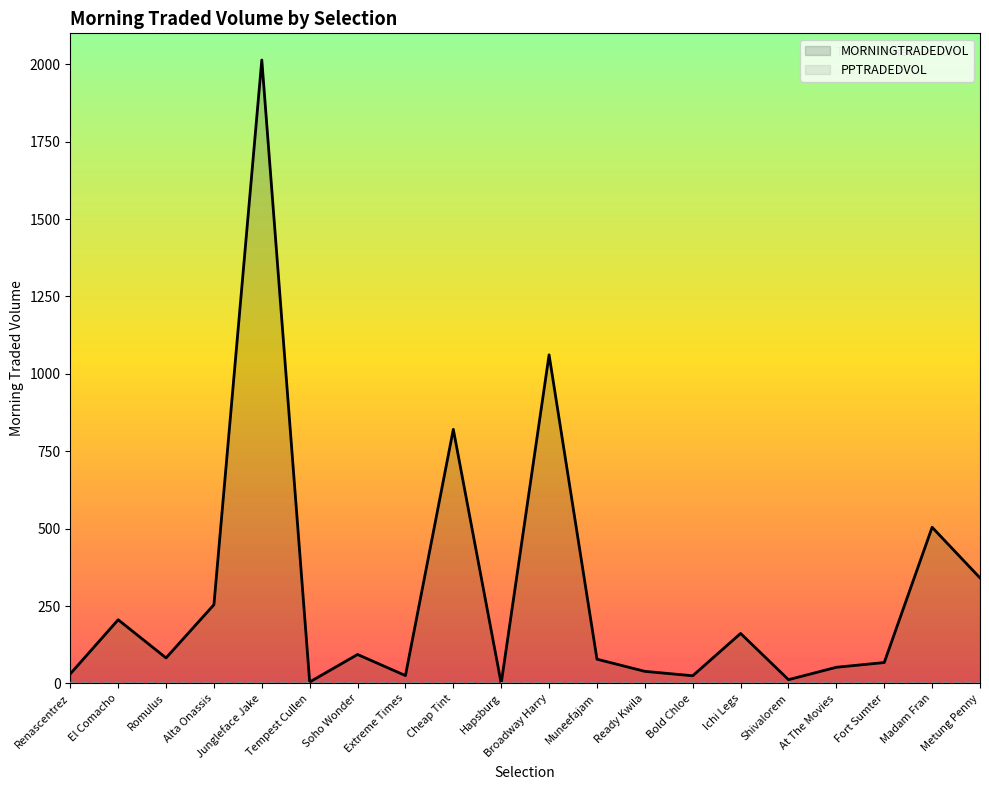

At which category does the chart reach its peak across all series?

Jungleface Jake